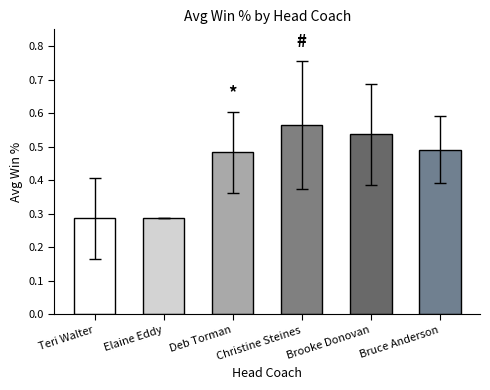

What position from the left is Brooke Donovan?

5